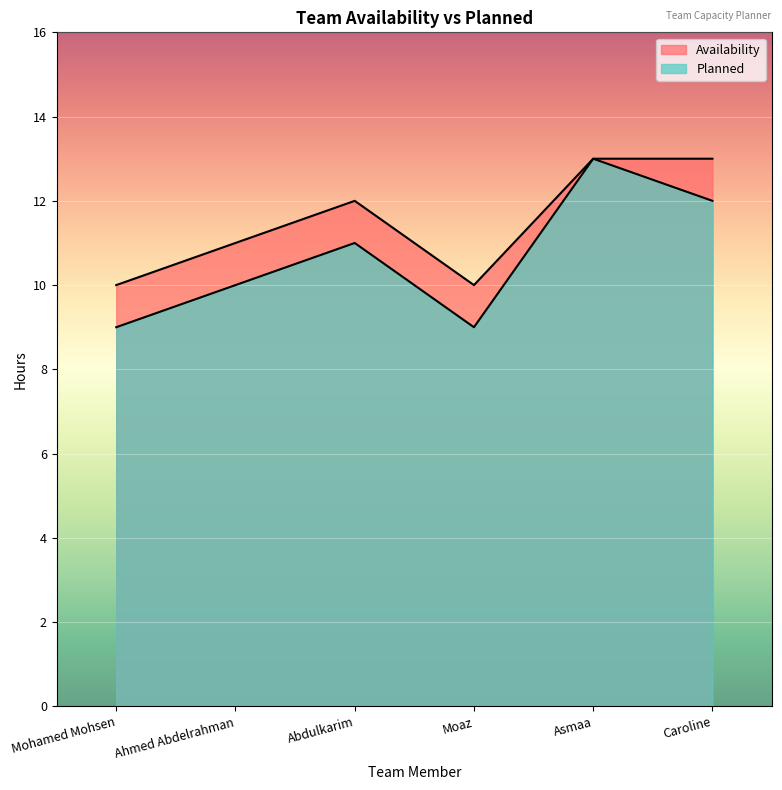

Between Moaz and Asmaa, which series saw the biggest shift?

Planned